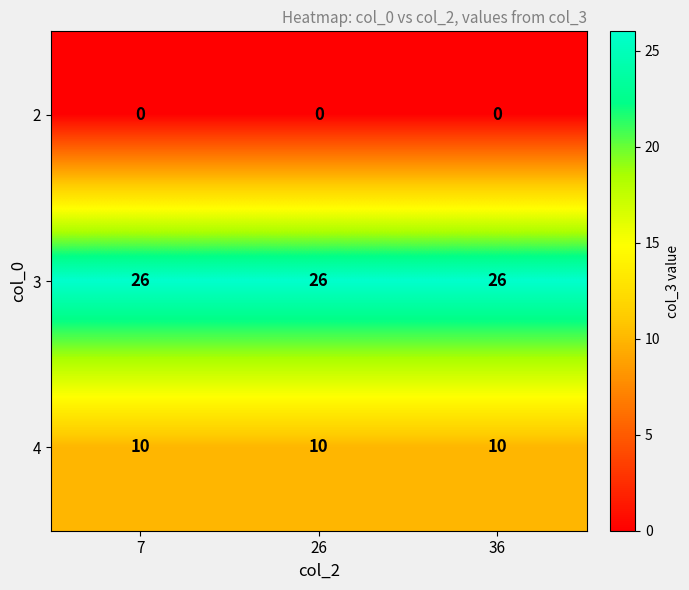

List the series in order of their overall mean, lowest first.

2, 4, 3